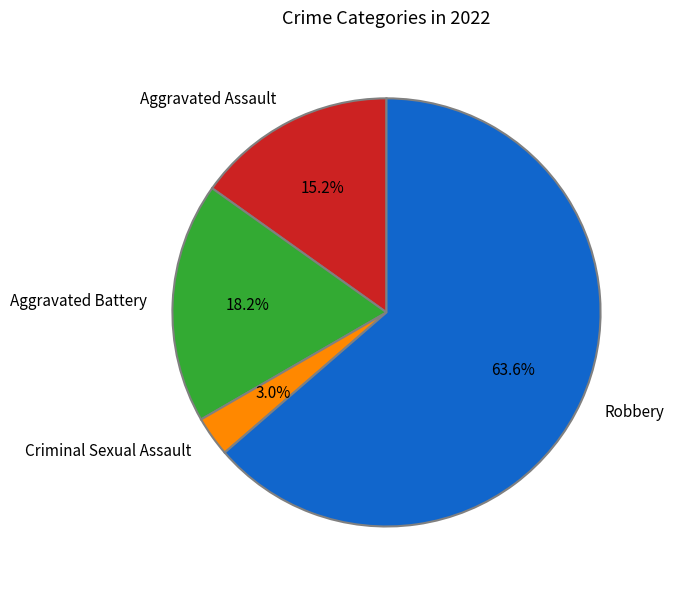

The Robbery slice represents 54% of the pie. True or false?

False